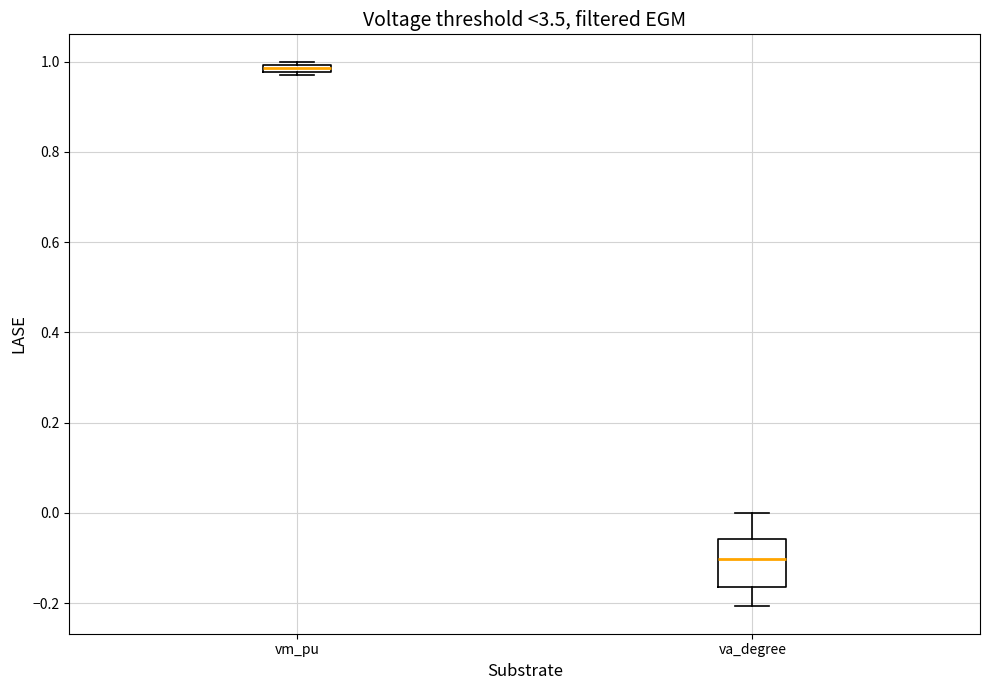

Which box has the highest median line?

vm_pu